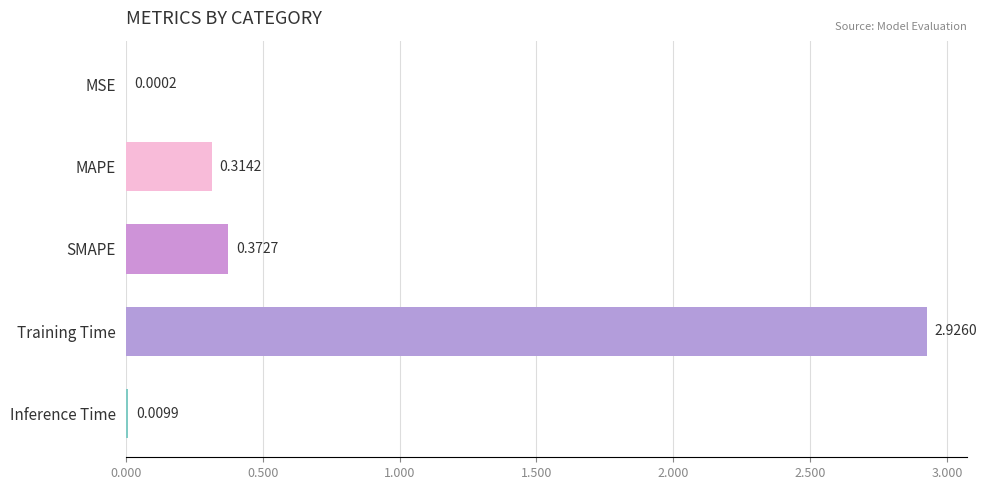

Where is the data nearest to the value 1?

SMAPE